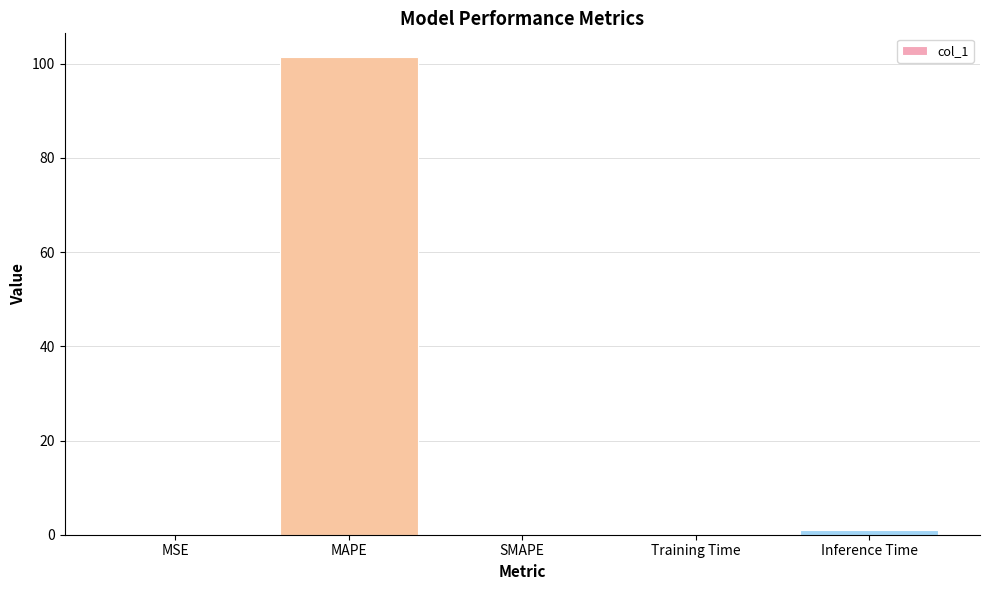

What is the change in value from SMAPE to Inference Time?

+1.0